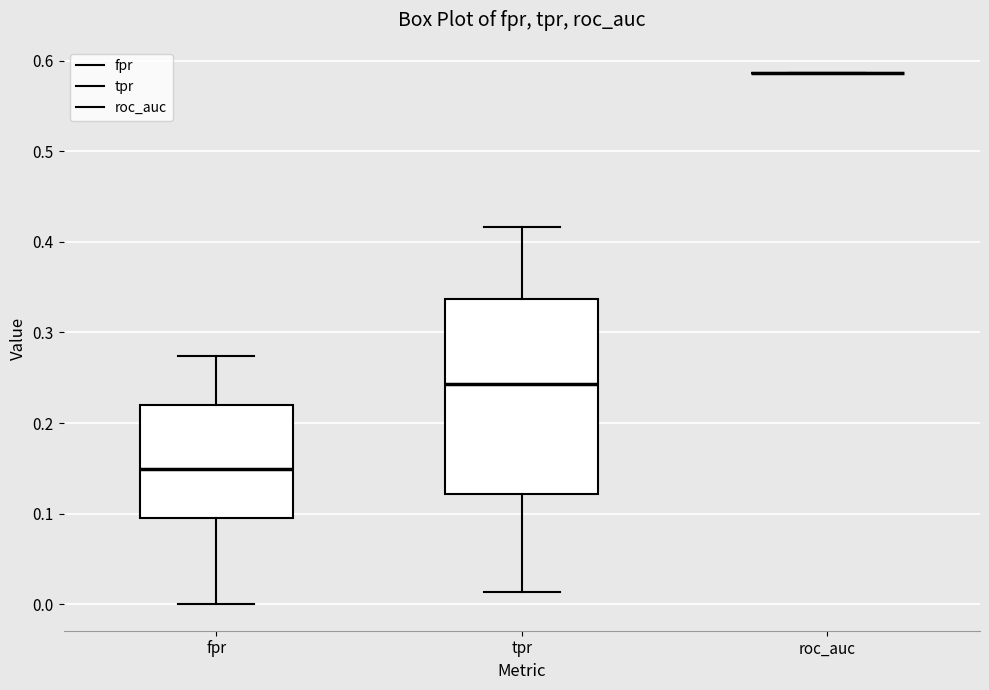

Reading left to right, transcribe this box plot: for each box, give where its median line is, the range the box spans, and where its two whiskers end, as read against the y-axis. The values are not printed on the chart, so give them approximately, as read against the axis.

fpr: median 0.15, box 0.10 to 0.22, whiskers 0.00 to 0.27
tpr: median 0.24, box 0.12 to 0.34, whiskers 0.01 to 0.42
roc_auc: box collapsed to a line at 0.59, whiskers 0.59 to 0.59